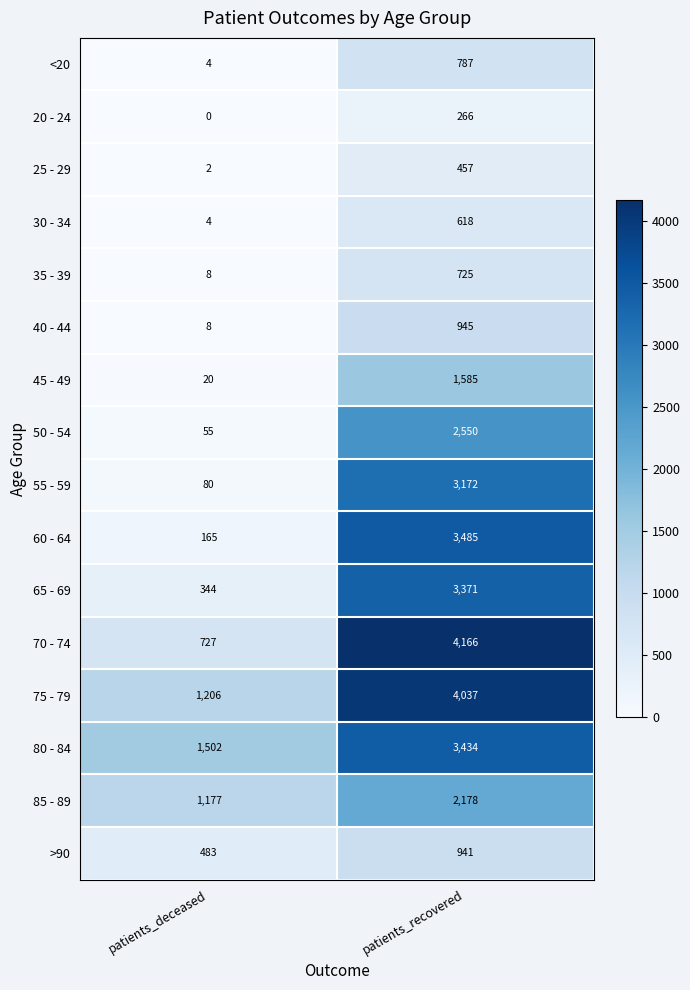

Is it true that 45 - 49 equals 35 at patients_deceased?

False